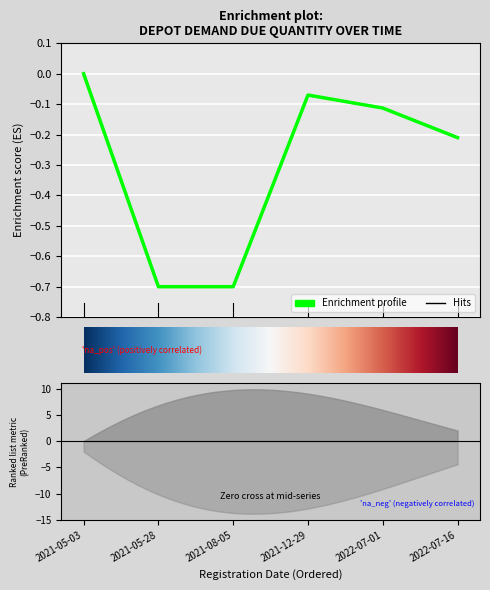

How many categories are shown in the chart?

6